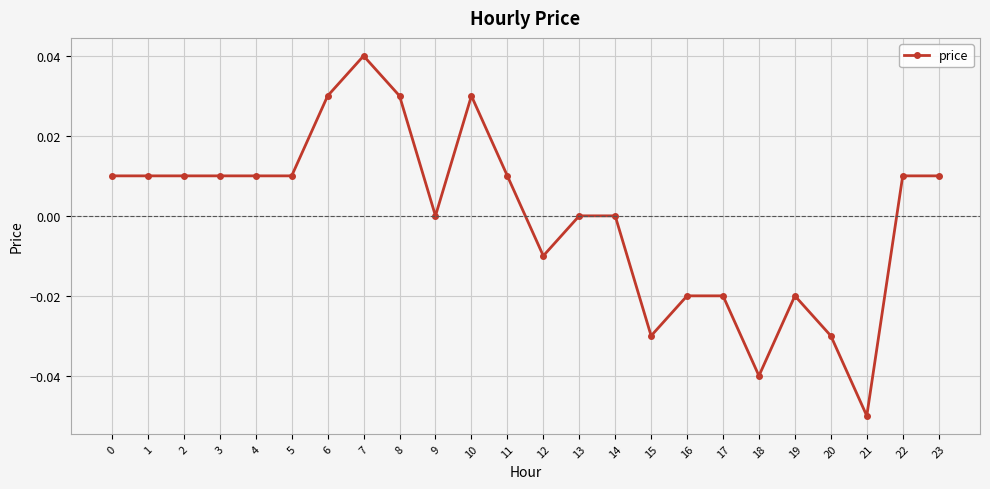

The value at 10 is 0.0. True or false?

True